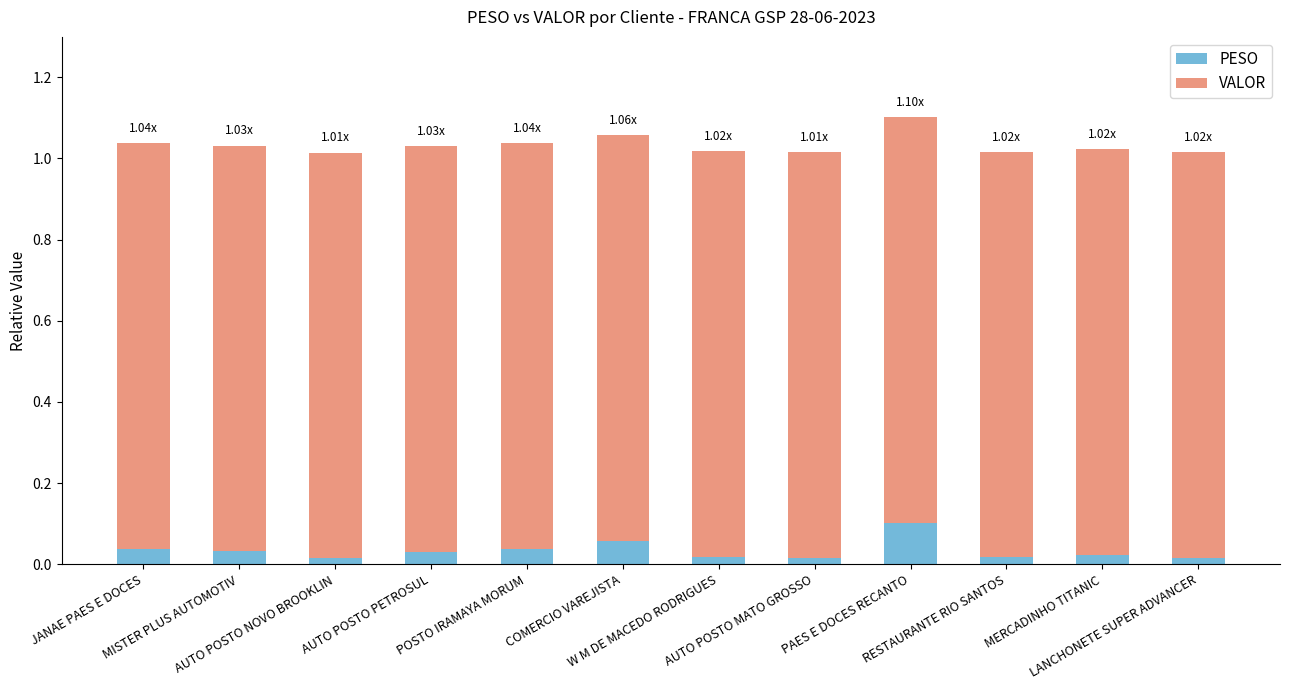

What is the sum of all PESO values?

0.4